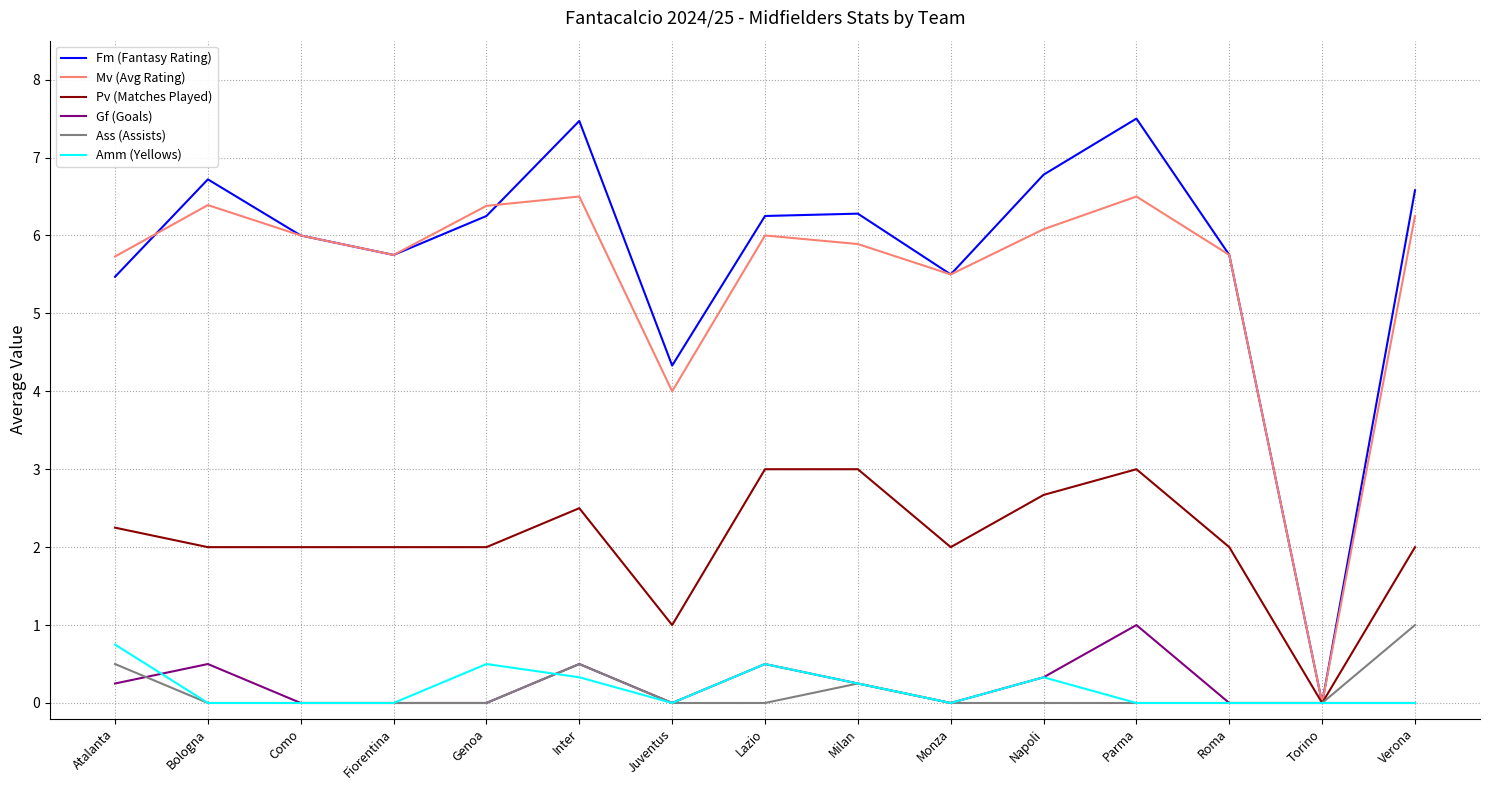

How many Ass (Assists) values are between 0 and 1?

15